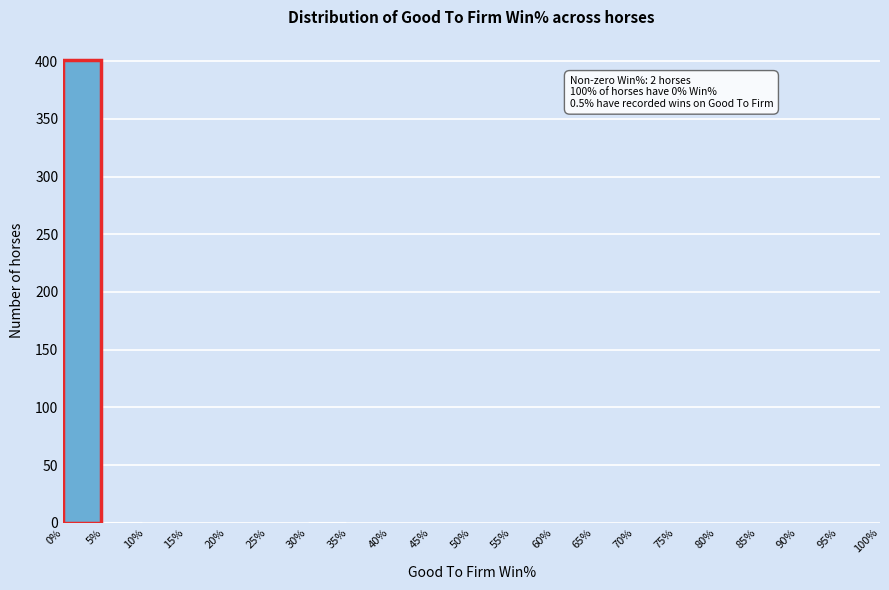

Which range on the x-axis has the tallest bar?

0% to 5%